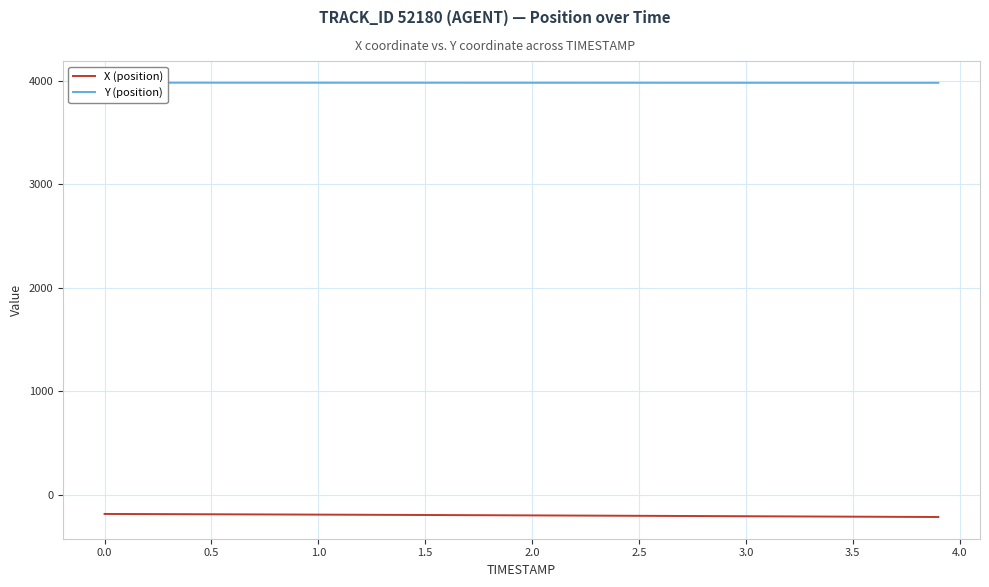

True or false: Y (position) and X (position) cross at least once.

False